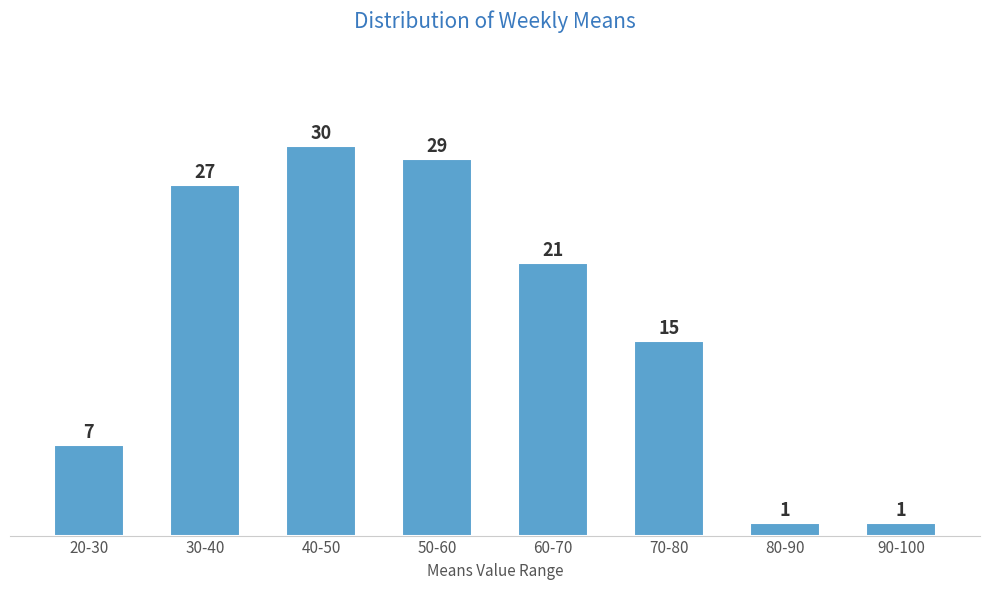

Reading left to right, list all the values displayed in this chart.

20-30=7	30-40=27	40-50=30	50-60=29	60-70=21	70-80=15	80-90=1	90-100=1